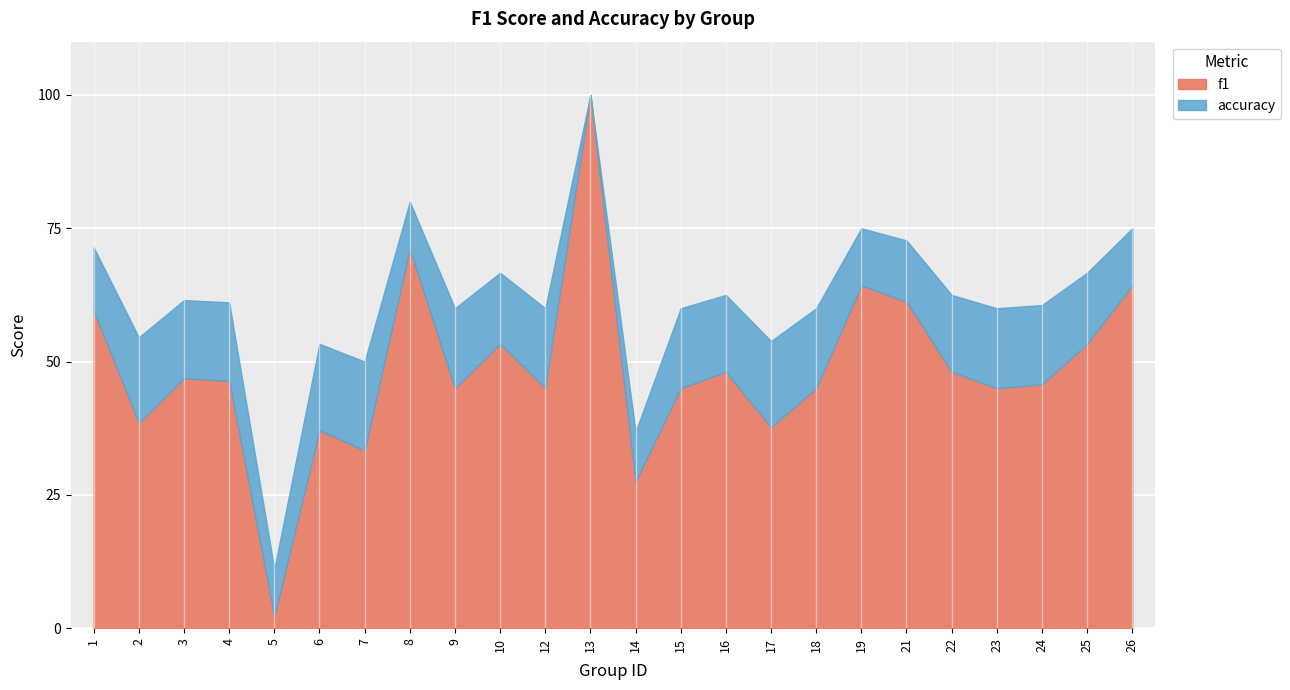

At how many categories does at least one series exceed 0?

24